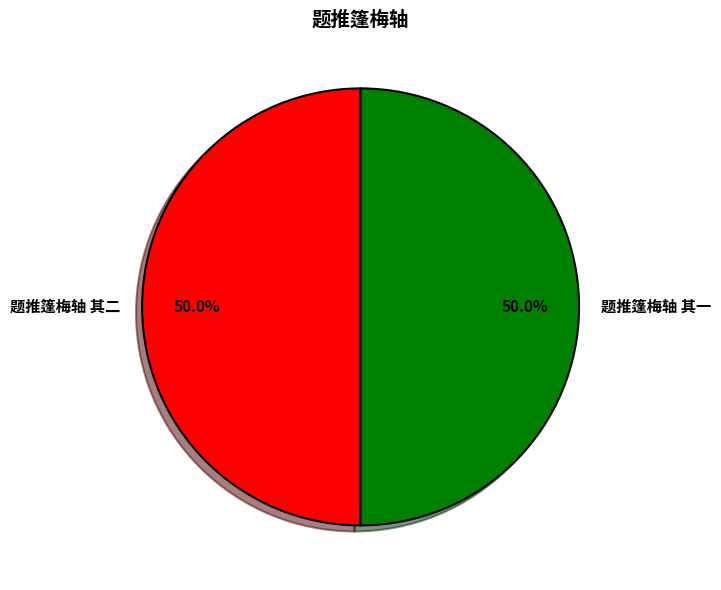

Is the sum of 题推篷梅轴 其二 and 题推篷梅轴 其一 greater than half?

Yes